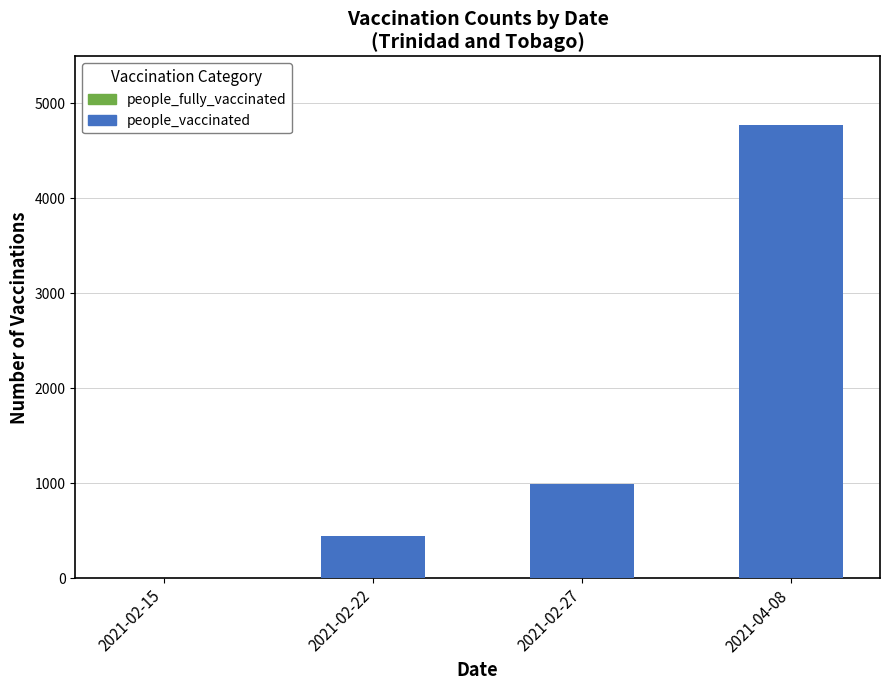

Is it true that the value at 2021-02-27 is 1749?

False